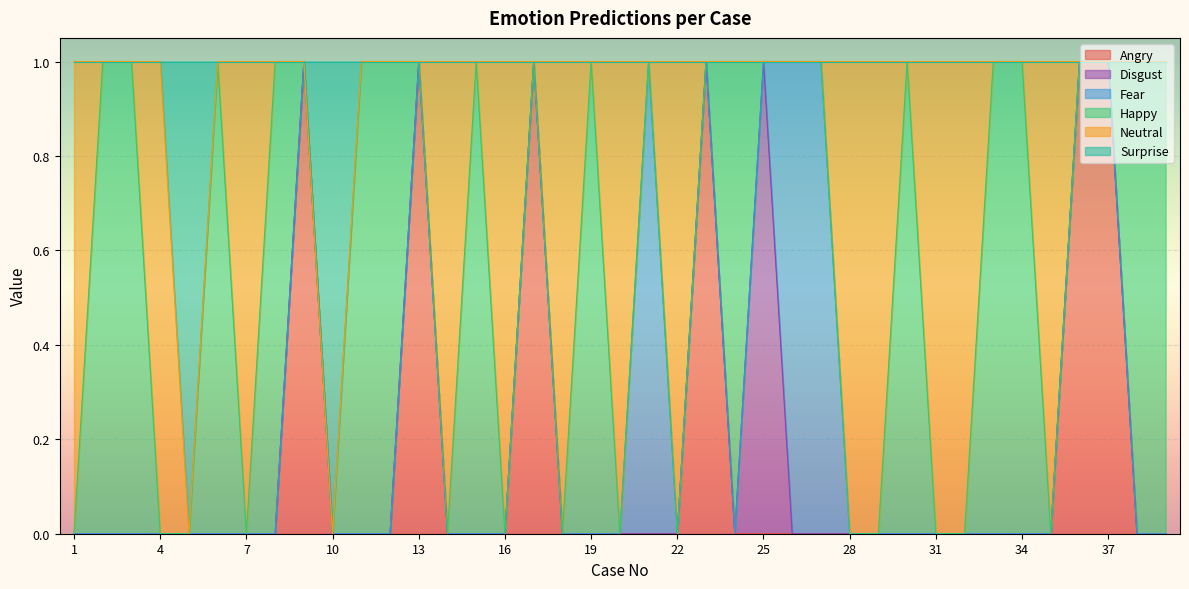

List the series in order of their peak value, highest first.

Angry, Disgust, Fear, Happy, Neutral, Surprise